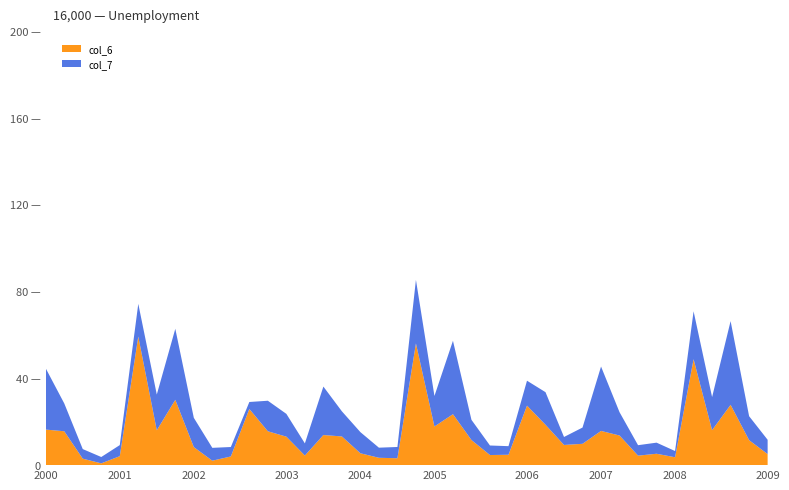

Reading right to left, transcribe all the data shown in this chart.

col_6: 5.1	11.5	27.8	16.1	48.8	3.6	5.2	4.4	13.6	15.8	9.8	9.3	18.6	27.4	4.8	4.7	11.6	23.5	17.8	56.0	3.2	3.4	5.5	13.2	13.9	4.4	13.1	15.6	25.9	4.0	2.1	8.3	30.1	16.1	59.2	4.1	0.8	3.0	15.6	16.4
col_7: 6.6	11.0	38.5	15.2	22.0	2.9	5.1	4.8	10.7	29.6	7.5	3.7	15.0	11.5	4.0	4.4	9.3	33.8	14.0	29.3	5.2	4.7	9.7	11.6	22.3	5.6	10.5	14.1	3.2	4.3	5.9	13.5	32.7	16.4	15.1	5.1	2.9	4.4	12.8	28.2
col_2: 0.0	0.0	0.0	0.0	0.0	0.0	0.0	0.0	0.0	0.0	0.0	0.0	0.0	0.0	0.0	0.0	0.0	0.0	0.0	0.0	0.0	0.0	0.0	0.0	0.0	0.0	0.0	0.0	0.0	0.0	0.0	0.0	0.0	0.0	0.0	0.0	0.0	0.0	0.0	0.0
col_3: 0.0	0.0	0.0	0.0	0.0	0.0	0.0	0.0	0.0	0.0	0.0	0.0	0.0	0.0	0.0	0.0	0.0	0.0	0.0	0.0	0.0	0.0	0.0	0.0	0.0	0.0	0.0	0.0	0.0	0.0	0.0	0.0	0.0	0.0	0.0	0.0	0.0	0.0	0.0	0.0
col_4: 0.0	0.0	0.0	0.0	0.0	0.0	0.0	0.0	0.0	0.0	0.0	0.0	0.0	0.0	0.0	0.0	0.0	0.0	0.0	0.0	0.0	0.0	0.0	0.0	0.0	0.0	0.0	0.0	0.0	0.0	0.0	0.0	0.0	0.0	0.0	0.0	0.0	0.0	0.0	0.0
col_5: 0.0	0.0	0.0	0.0	0.0	0.0	0.0	0.0	0.0	0.0	0.0	0.0	0.0	0.0	0.0	0.0	0.0	0.0	0.0	0.0	0.0	0.0	0.0	0.0	0.0	0.0	0.0	0.0	0.0	0.0	0.0	0.0	0.0	0.0	0.0	0.0	0.0	0.0	0.0	0.0